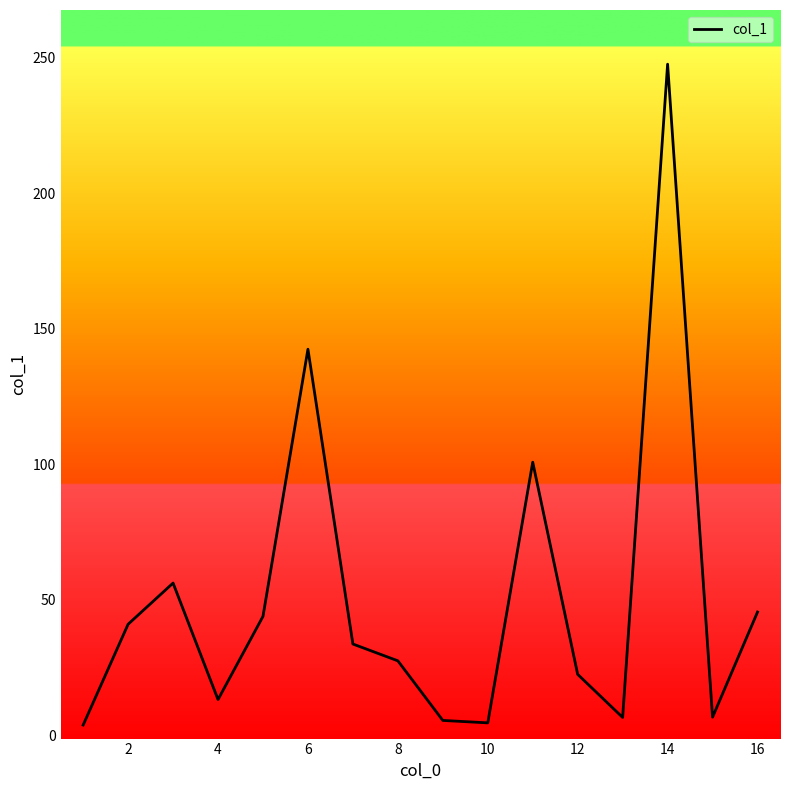

What is the difference between the maximum and minimum values?

243.9